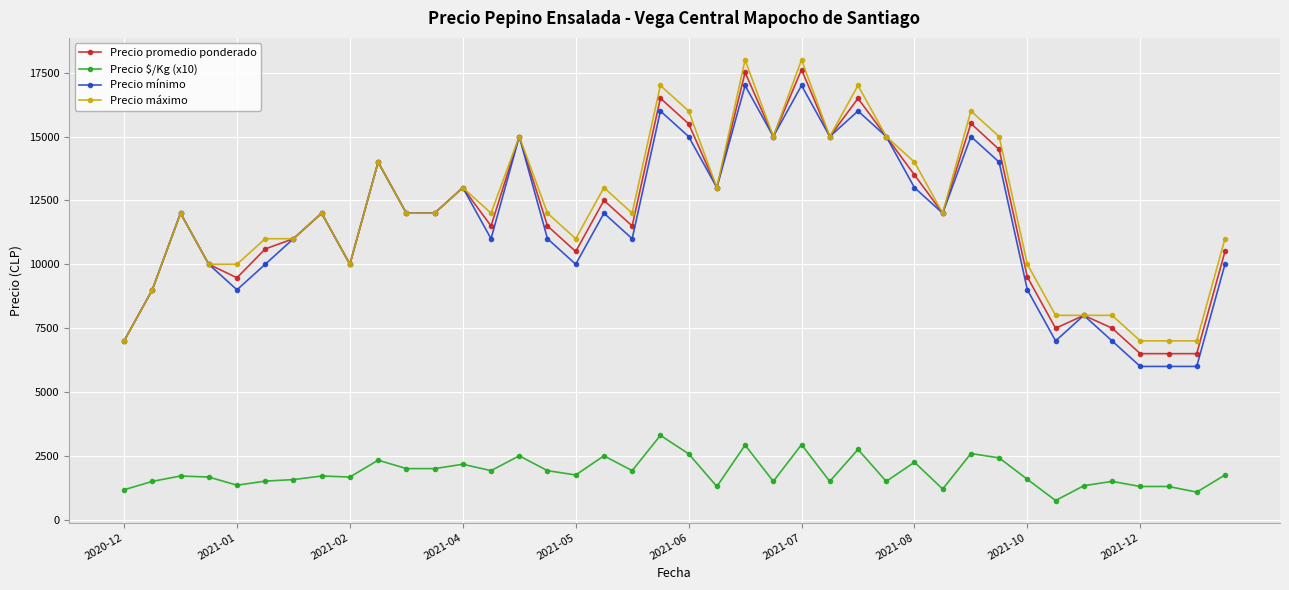

What is the value of the Precio máximo point at the 16th from the left?

12000